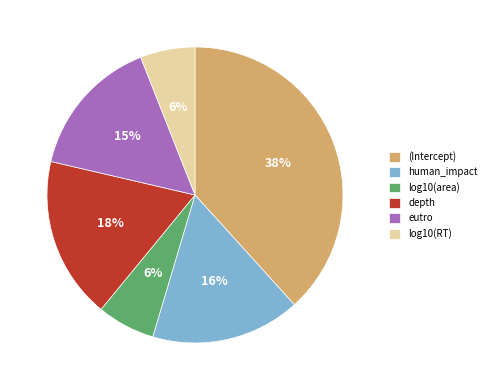

To the nearest percent, what is the difference between the largest and smallest slice percentages?

32%